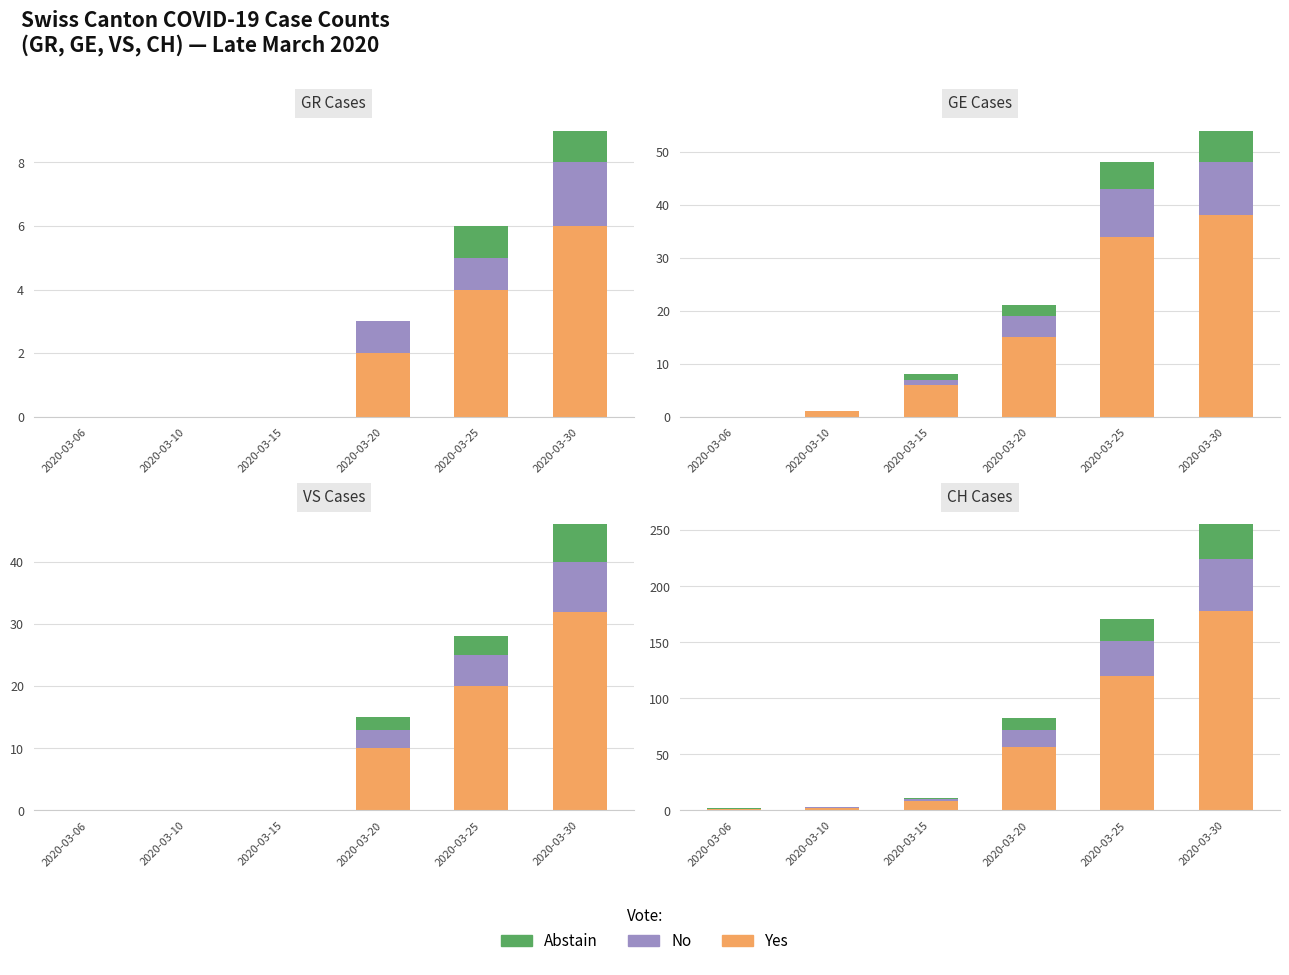

At which category does the chart reach its peak across all series?

2020-03-30